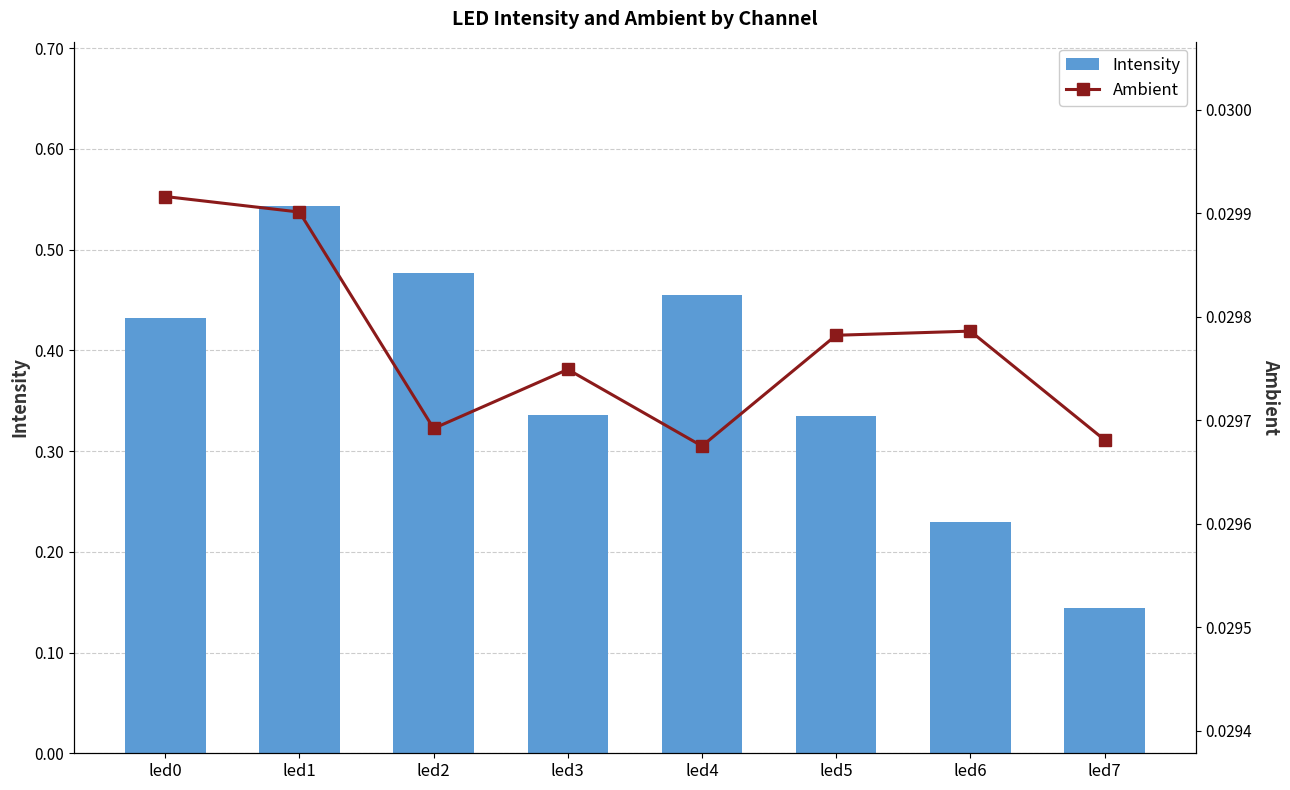

At how many categories does at least one series exceed 0?

8